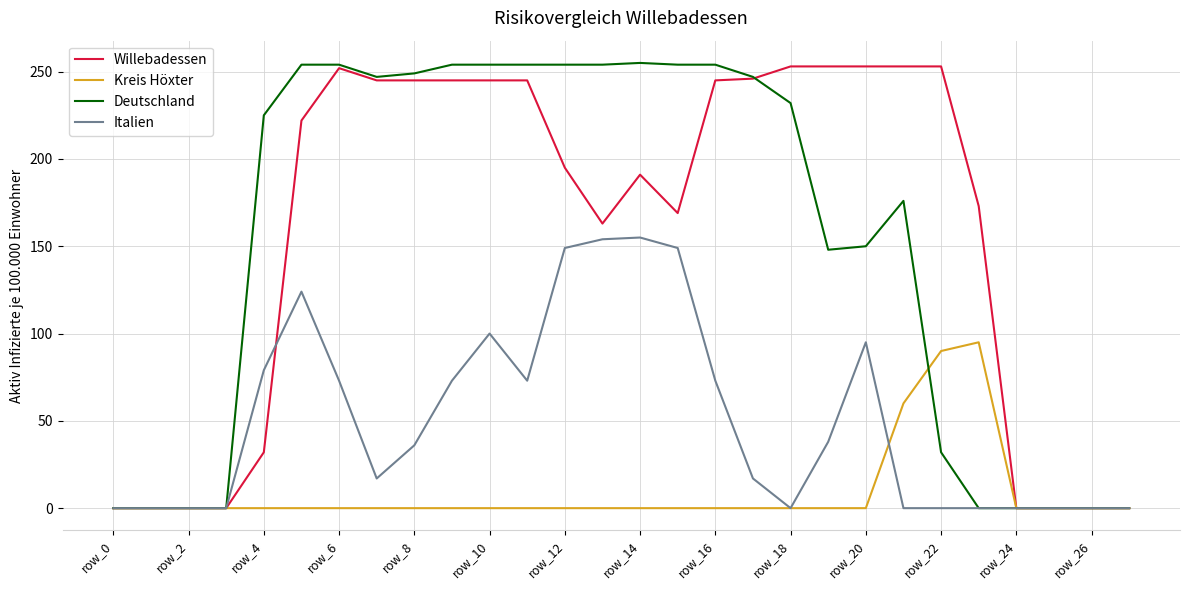

What are all the series names shown in the legend?

Willebadessen, Kreis Höxter, Deutschland, Italien